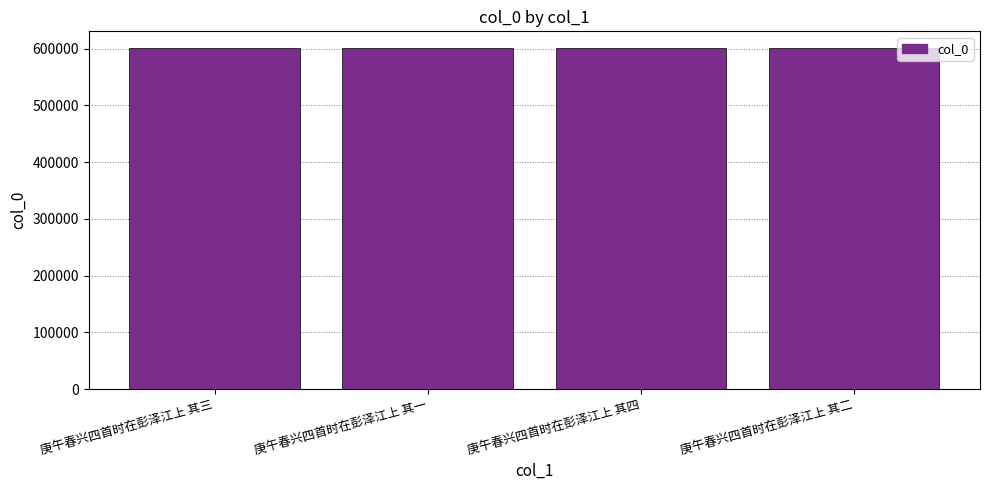

What is the sum of the values at 庚午春兴四首时在彭泽江上 其三 and 庚午春兴四首时在彭泽江上 其二?

1201115